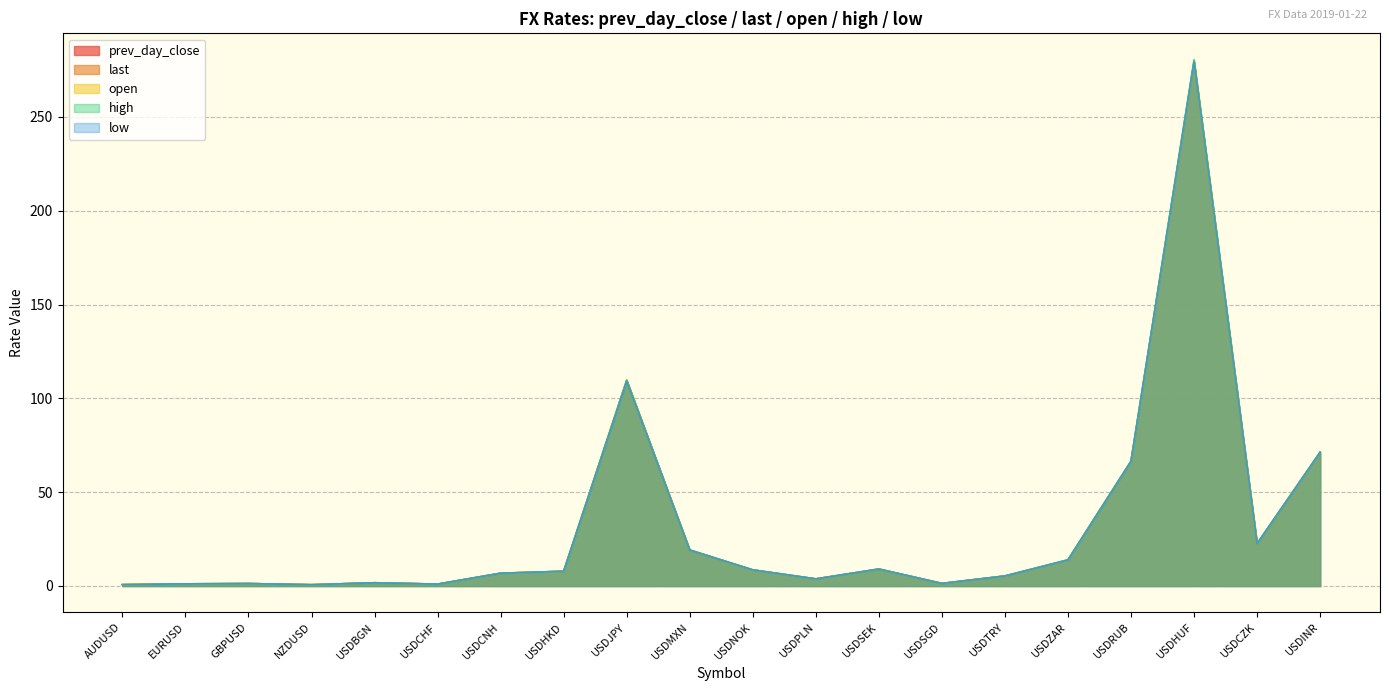

What is the approximate value of last at USDCZK?

22.6